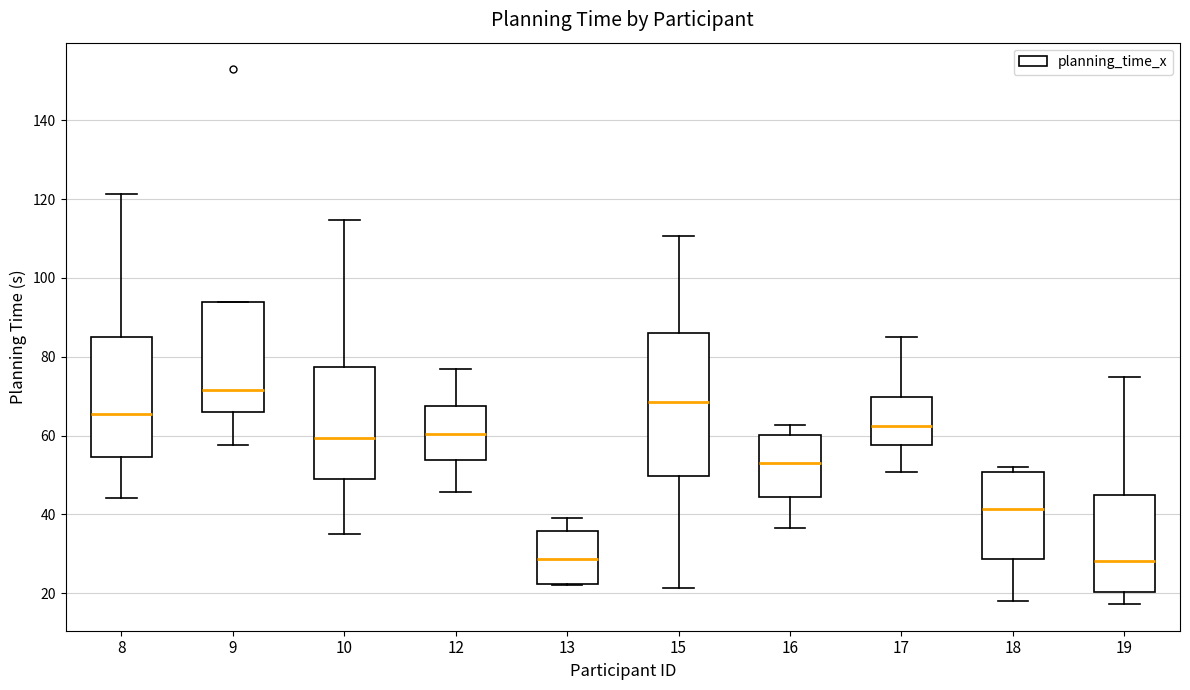

Which box is the tallest, from its lower edge to its upper edge?

15